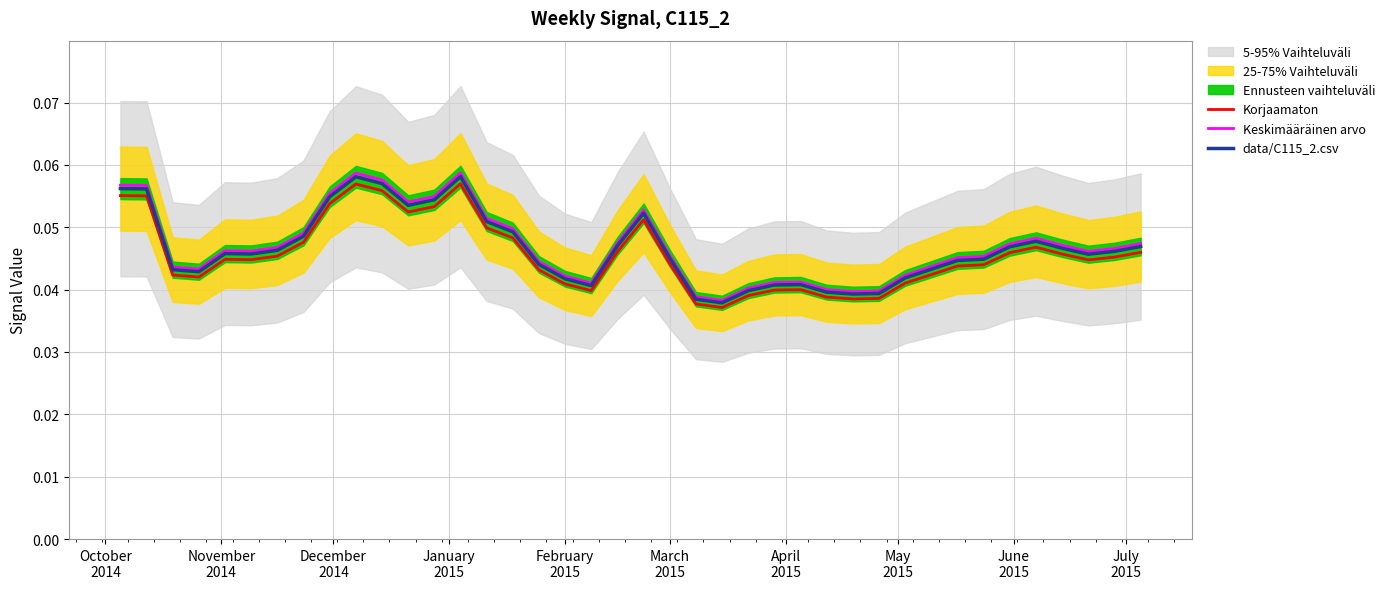

What is the sum of all Korjaamaton values?

1.8